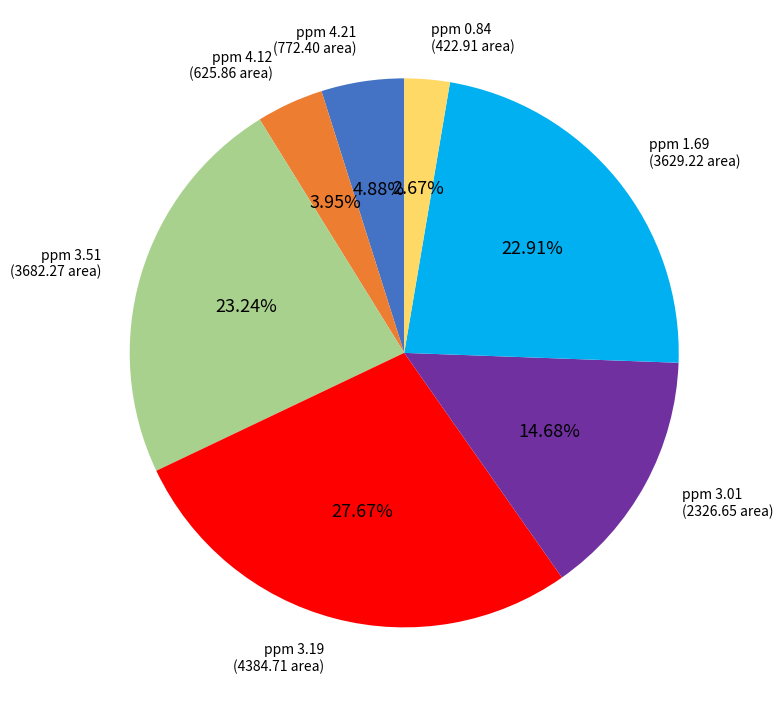

What percentage is the ppm 0.84 slice, to the nearest percent?

3%